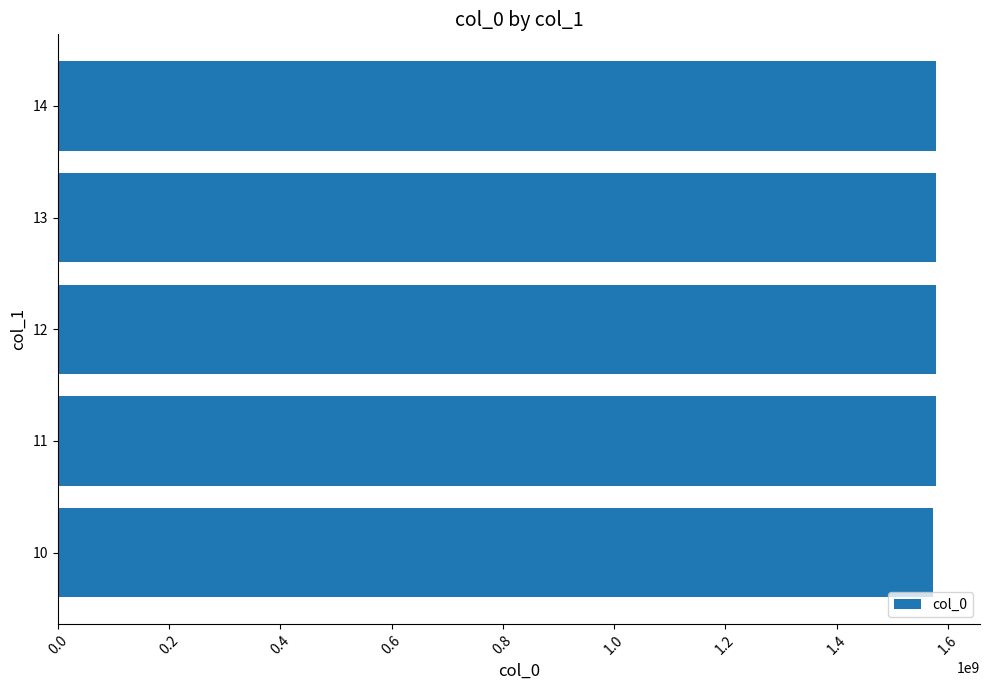

What is the value of the 1st bar from the left?

1572966892